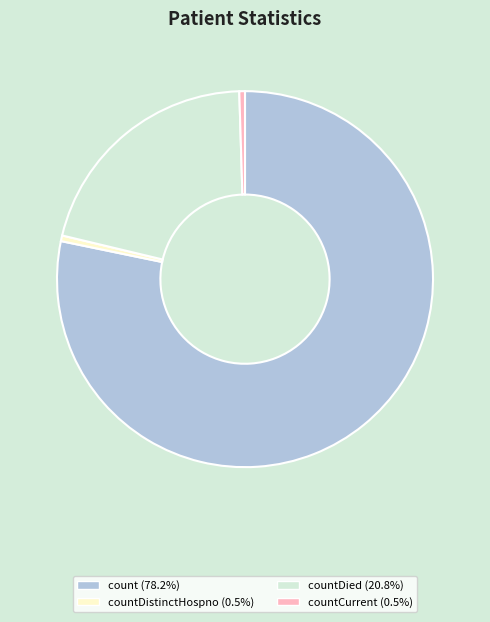

Is there a majority slice in this chart?

Yes